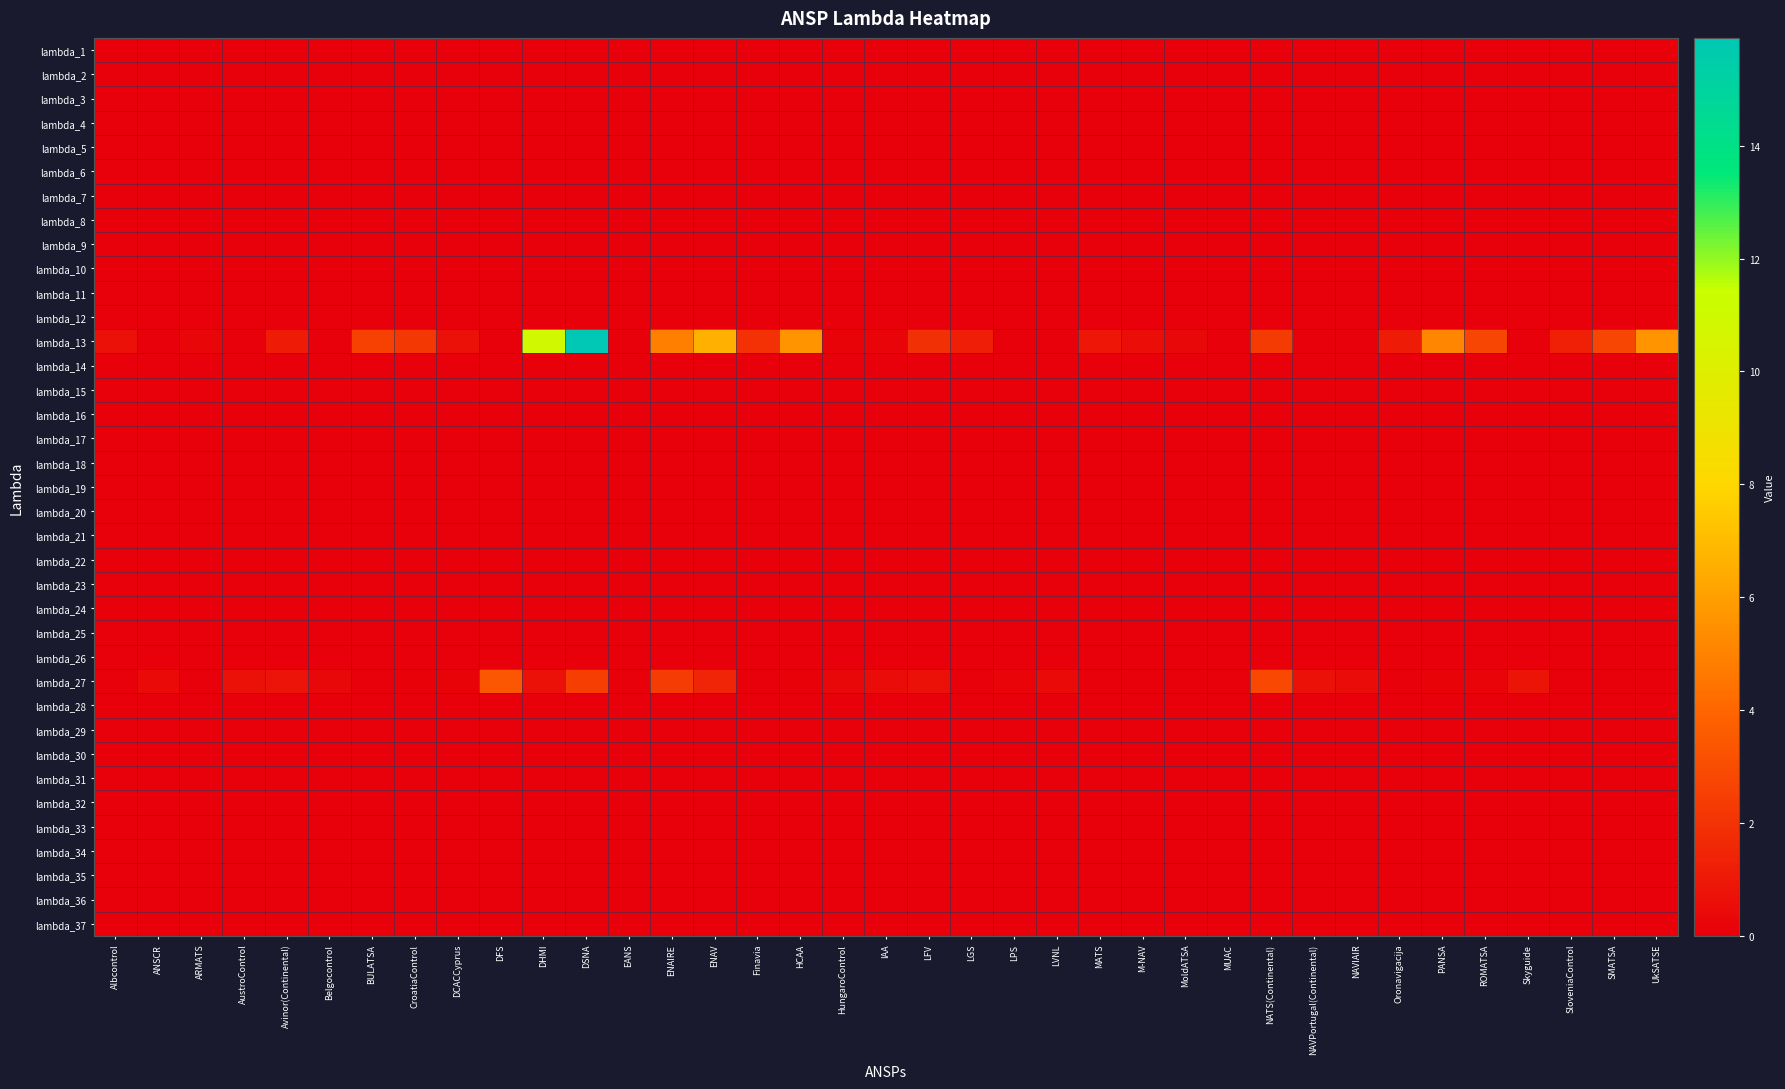

What is the spread (max minus min) of values at SMATSA?

2.7